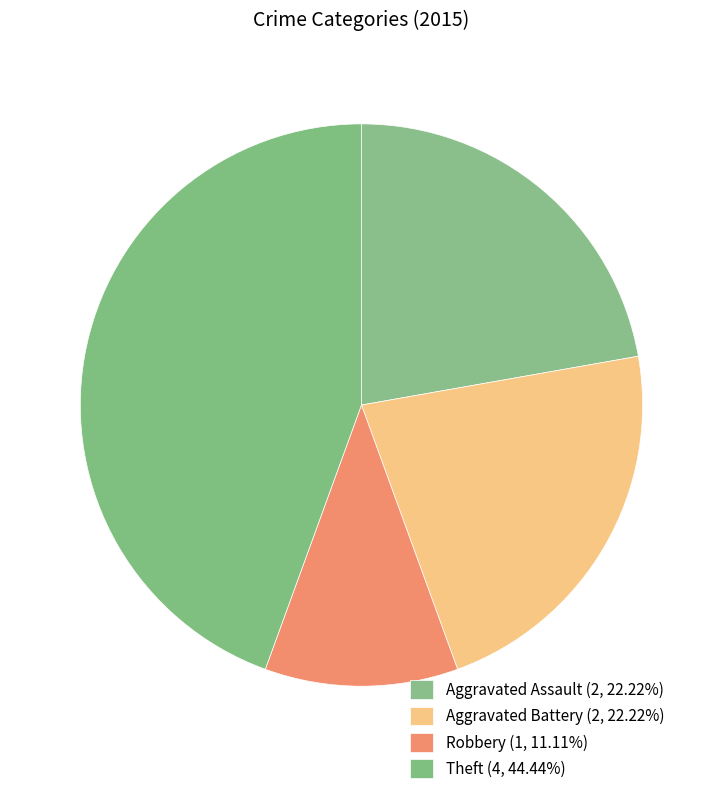

Count the number of slices in the pie.

4